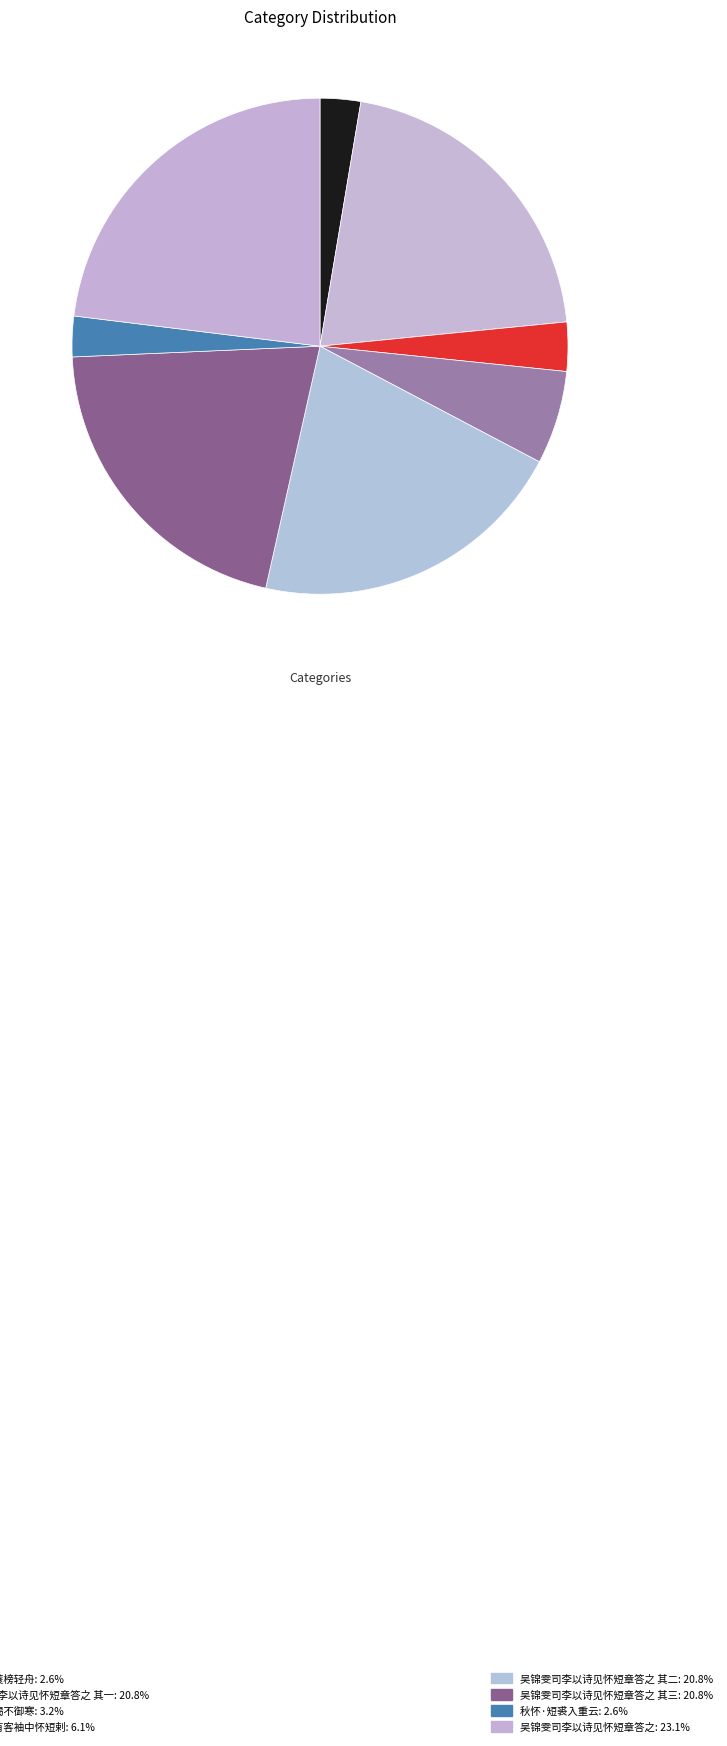

How many slices are in this pie chart?

8